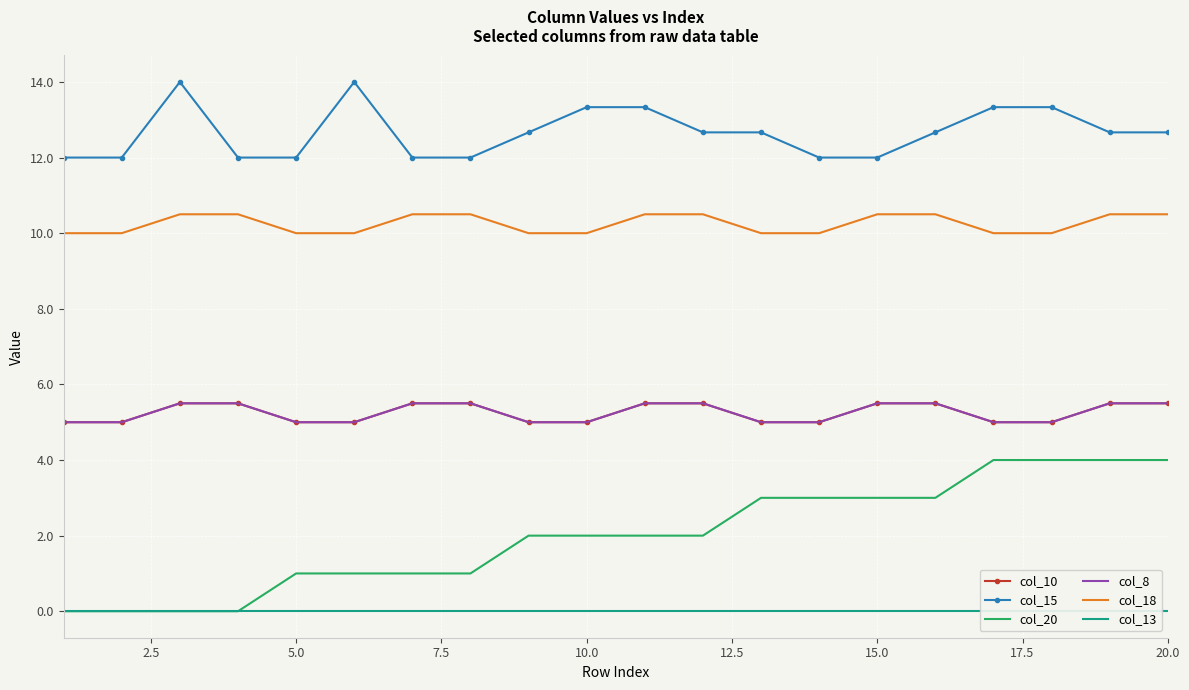

True or false: col_8 has a value of 2.4 at 2.5.

False